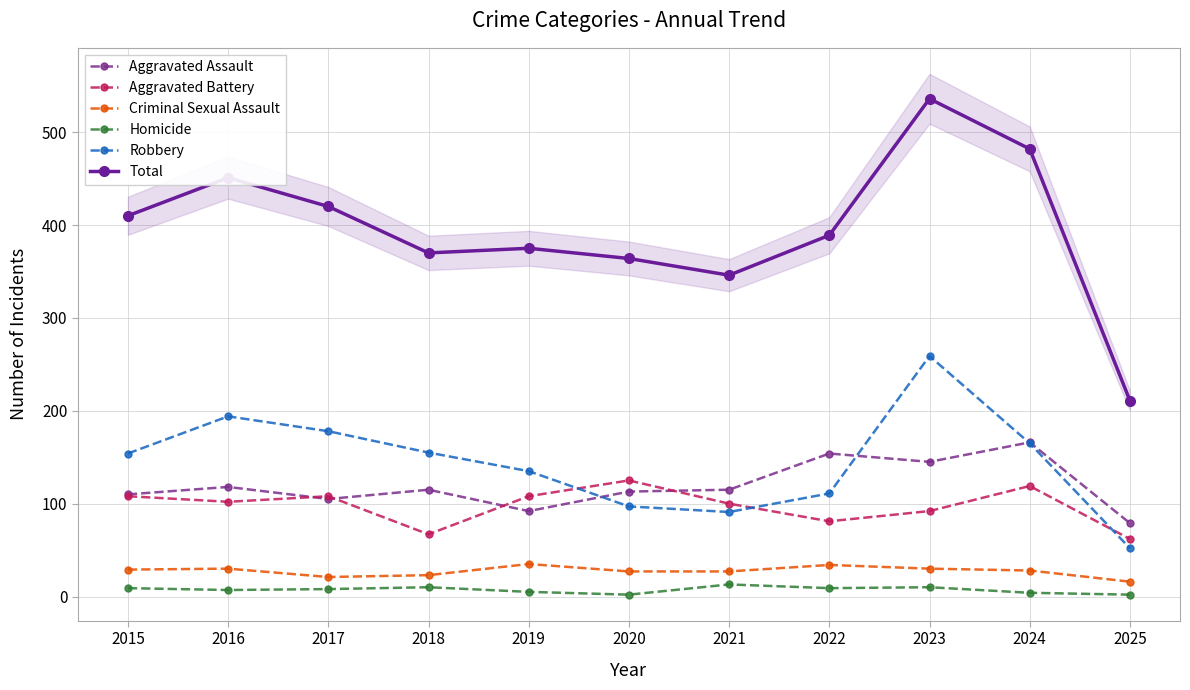

What is the difference between the maximum and minimum values in the Criminal Sexual Assault series?

19